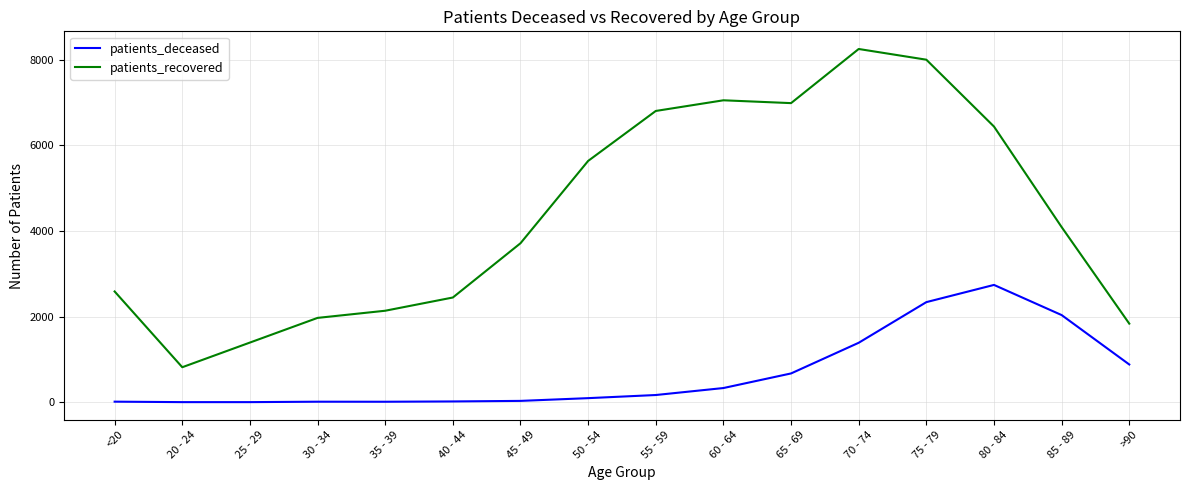

The value of patients_recovered at 85 - 89 is 2660. True or false?

False